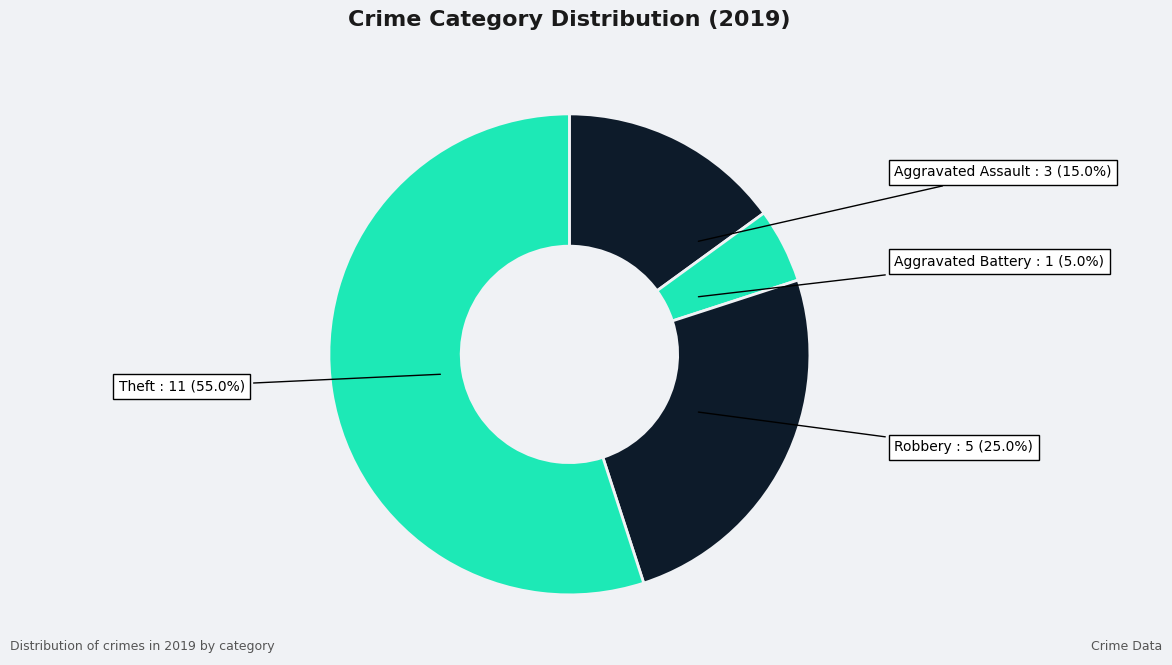

To the nearest percent, what percentage of the pie is Robbery?

25%